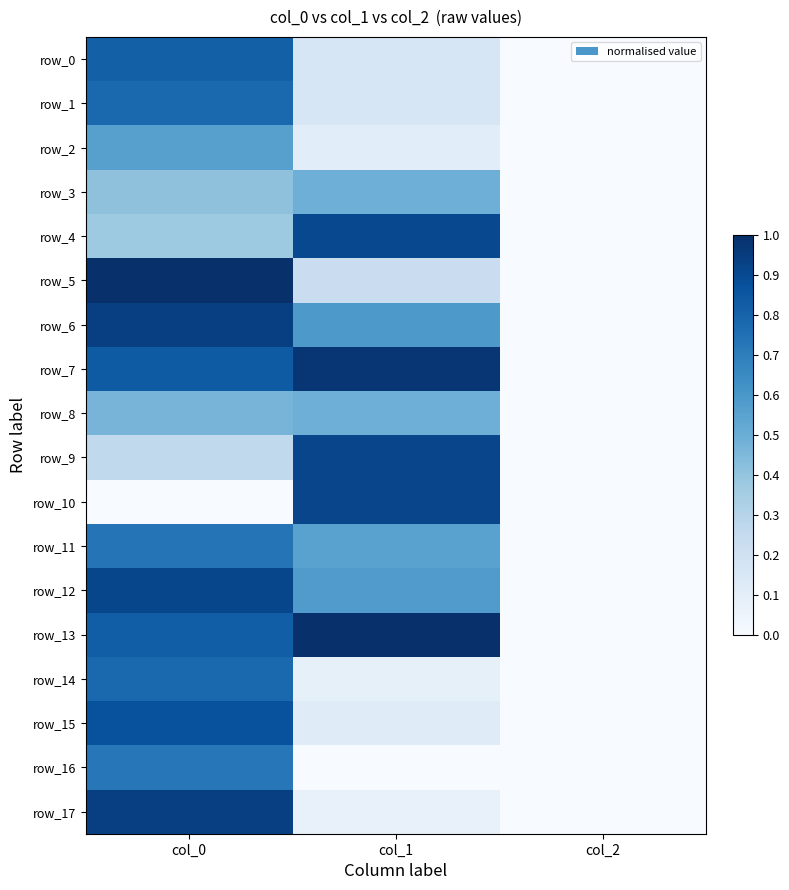

How many values in the row_4 series exceed 0?

2